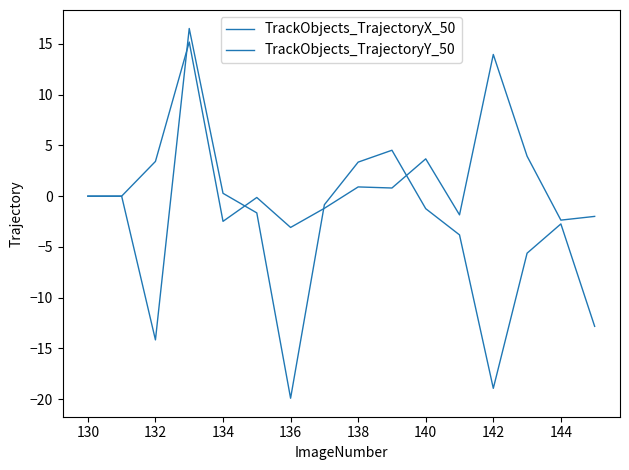

How many lines are shown in the chart?

2